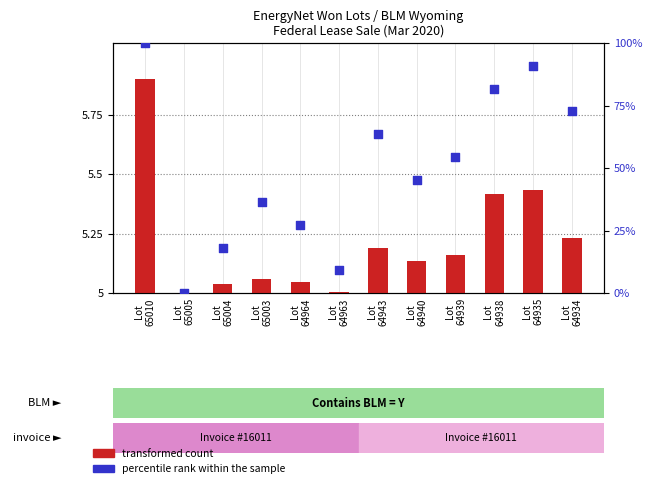

Which series reaches the maximum Y coordinate?

percentile rank within the sample